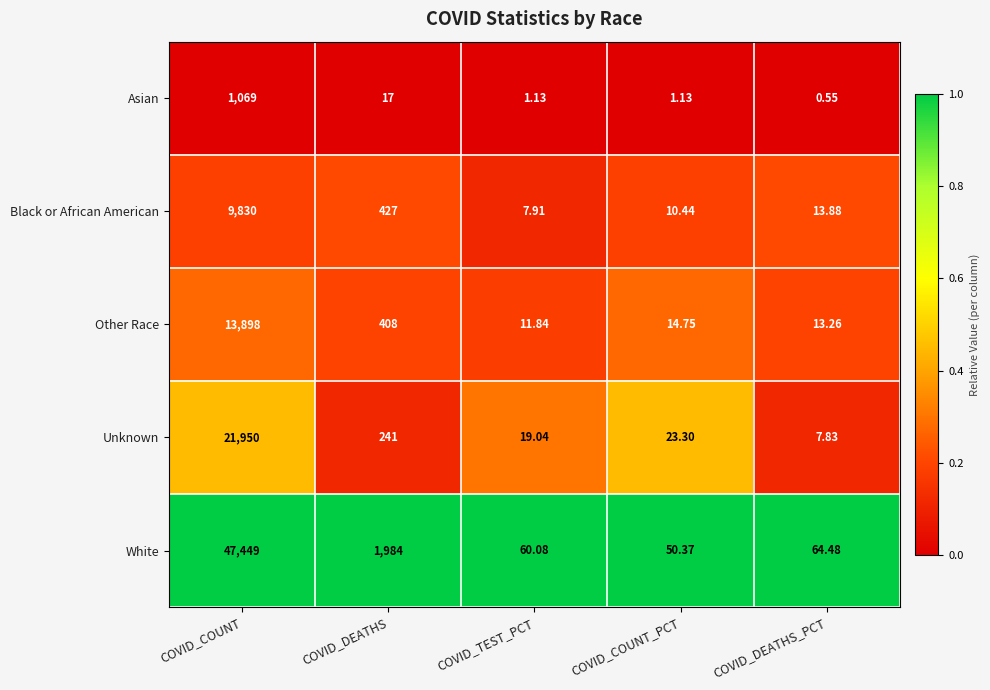

Which series has the largest range (max minus min)?

White